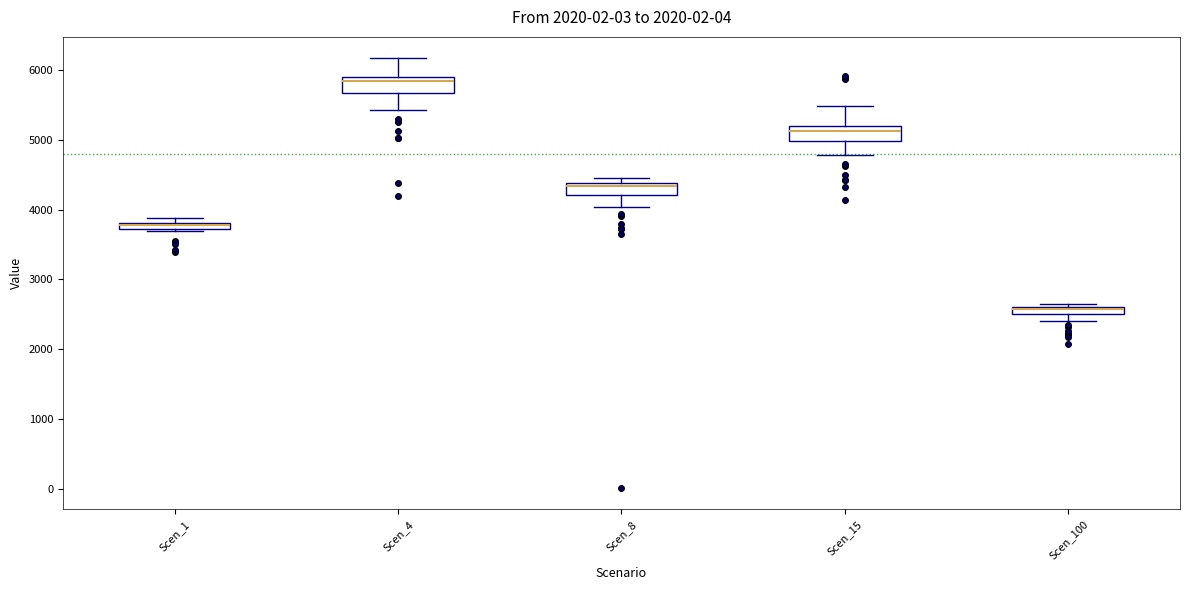

Which box has the highest median line?

Scen_4